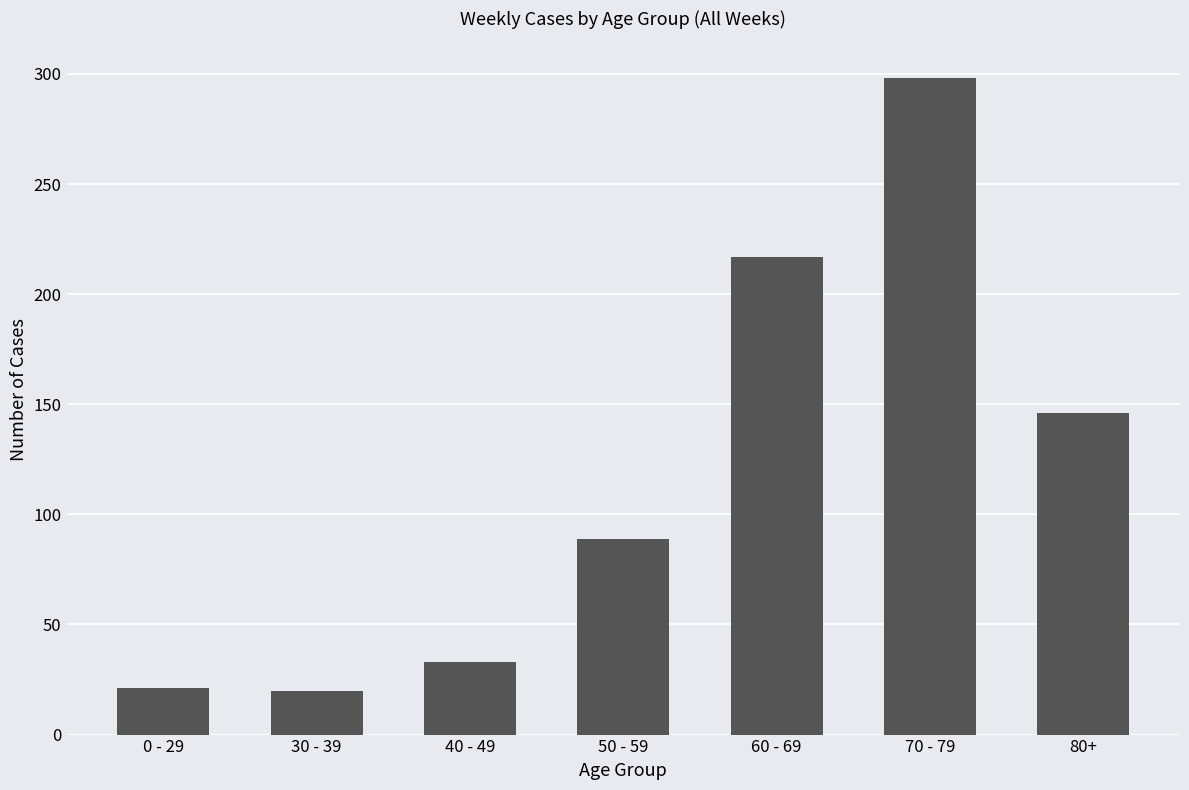

Is it true that the value at 40 - 49 is 17?

False